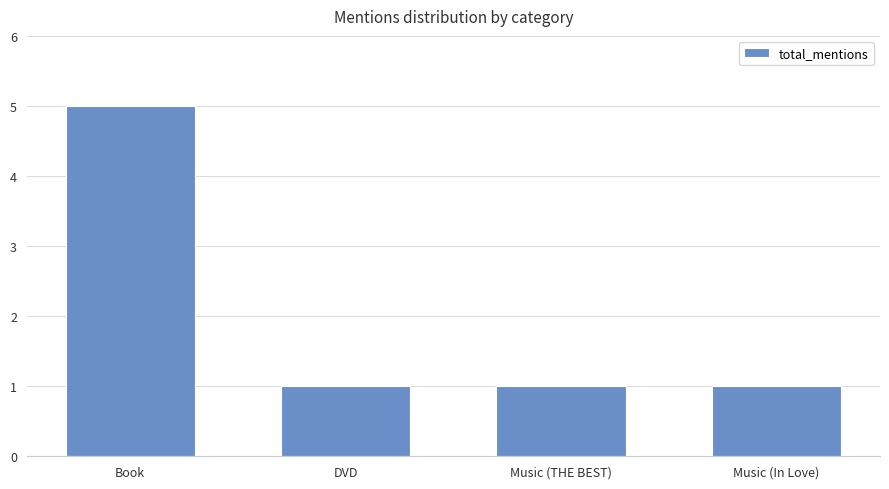

What position from the right is Music (In Love)?

1